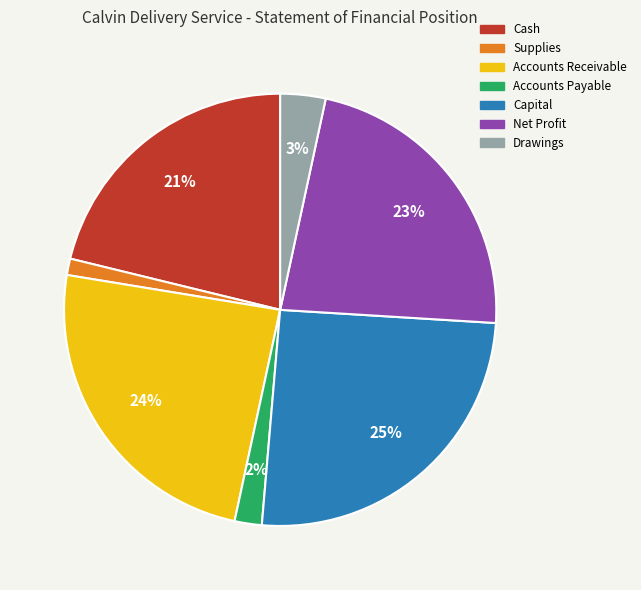

Which slice is the largest?

Capital